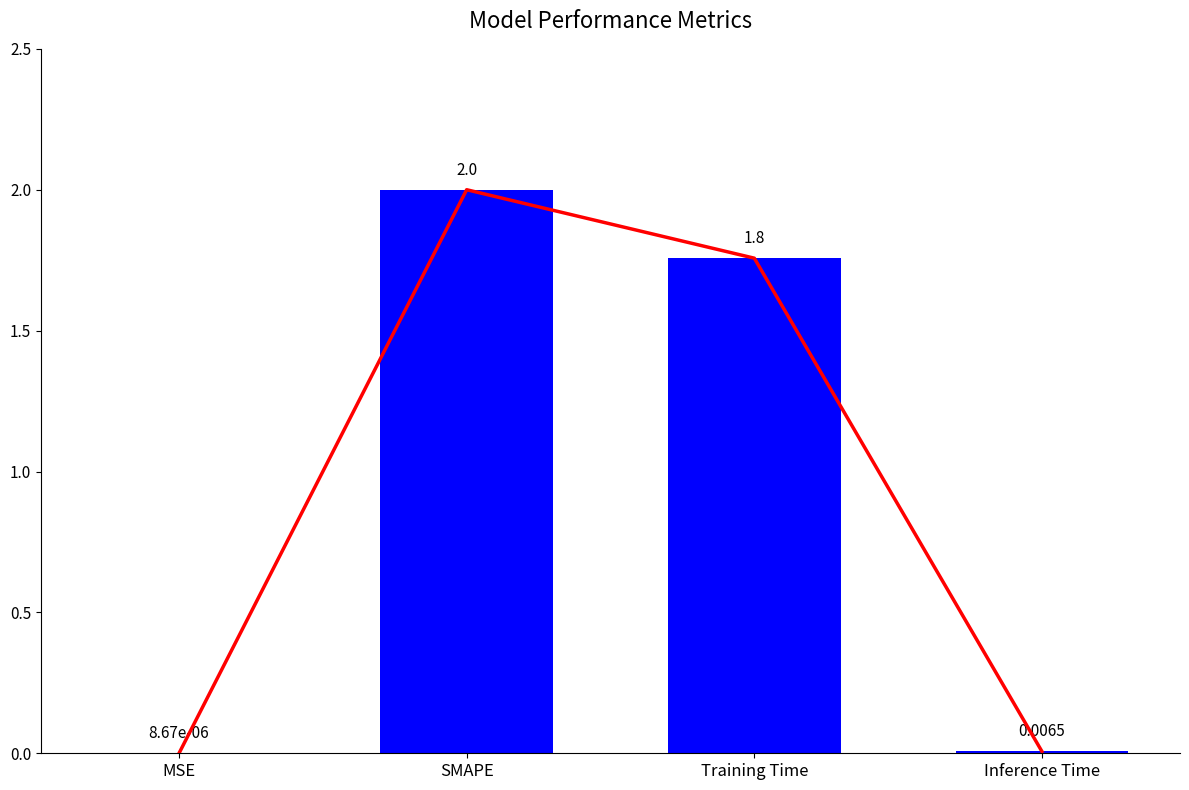

What is the label of the 4th bar from the left?

Inference Time